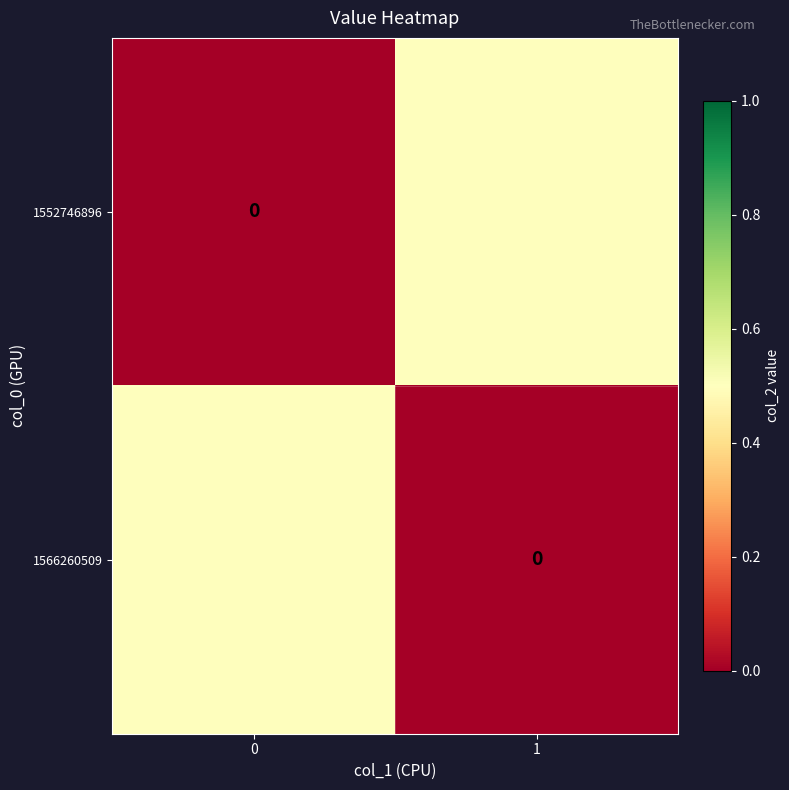

At 1, list the series in order from largest to smallest.

1552746896, 1566260509